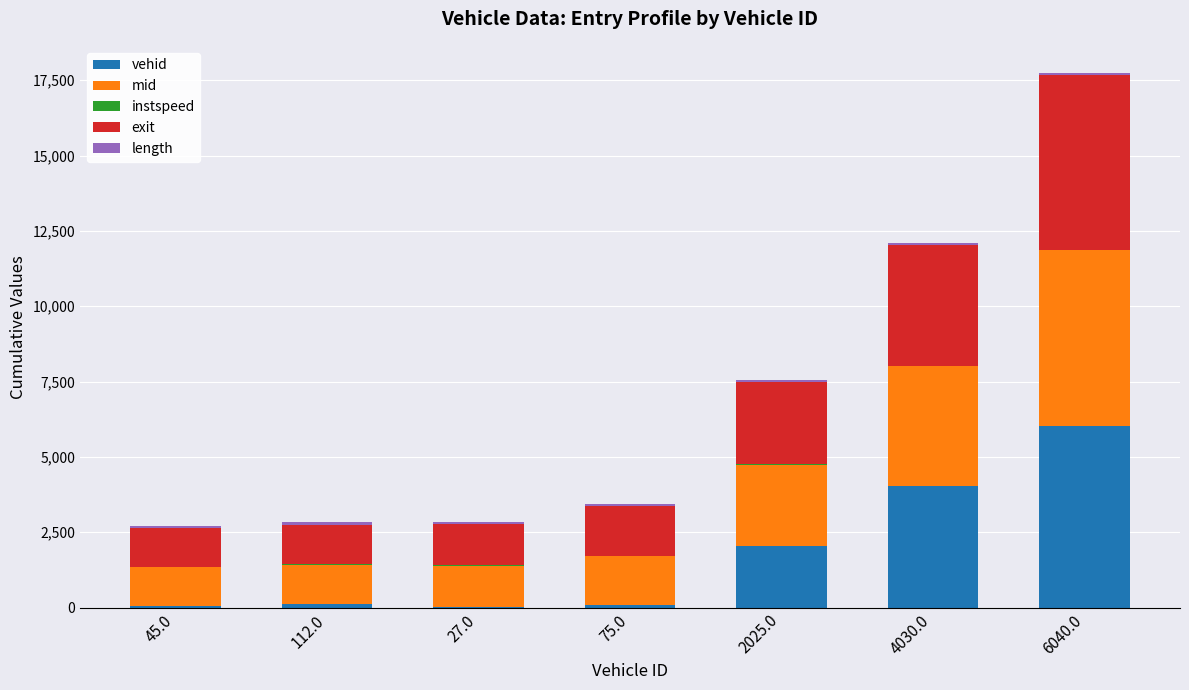

At which category is the sum across all series the highest?

6040.0